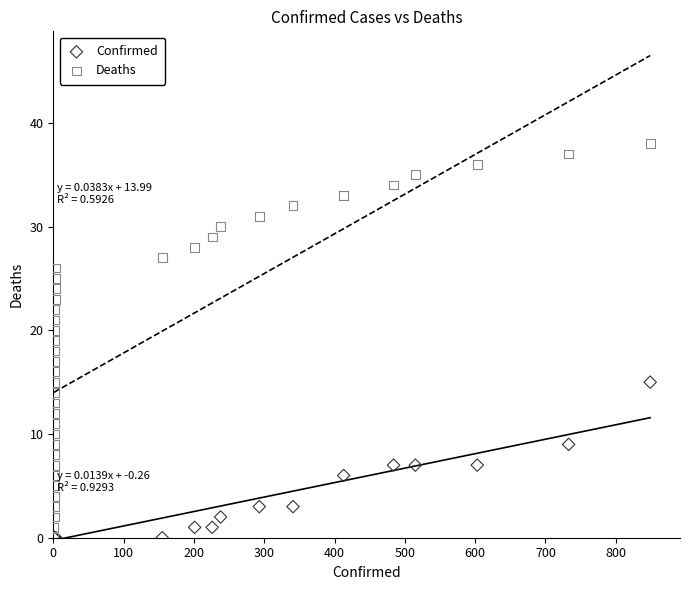

Which series has the widest spread of Y values?

Deaths